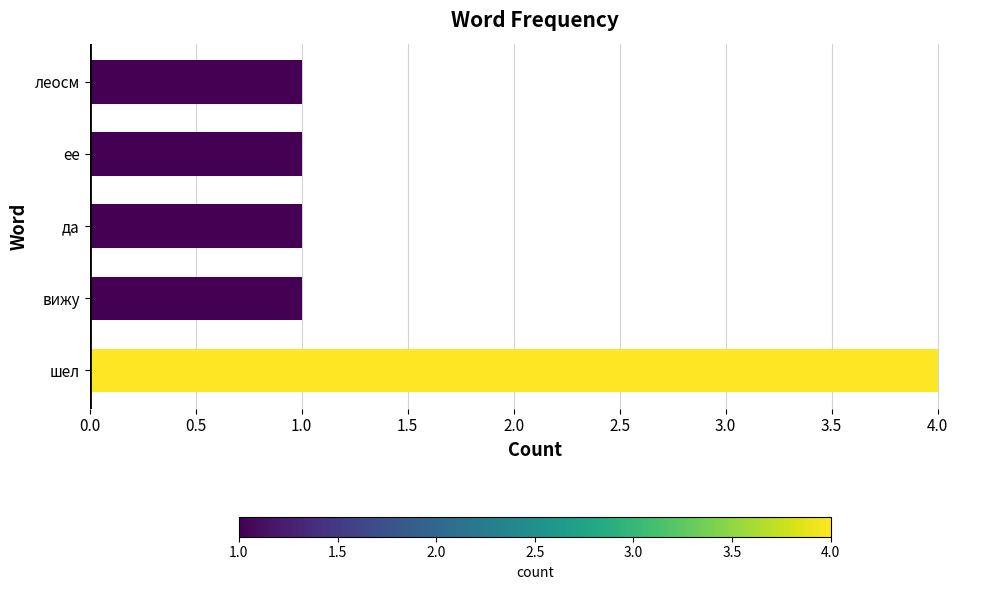

What is the sum of all values?

8